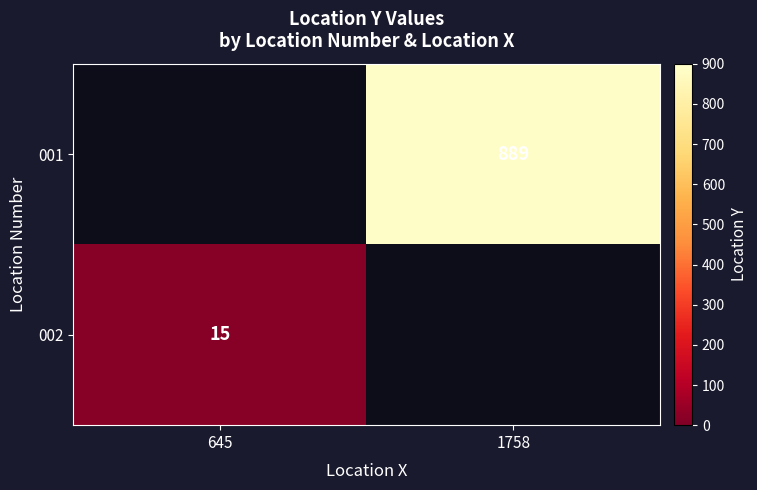

The value of 001 at 1758 is 1176. True or false?

False